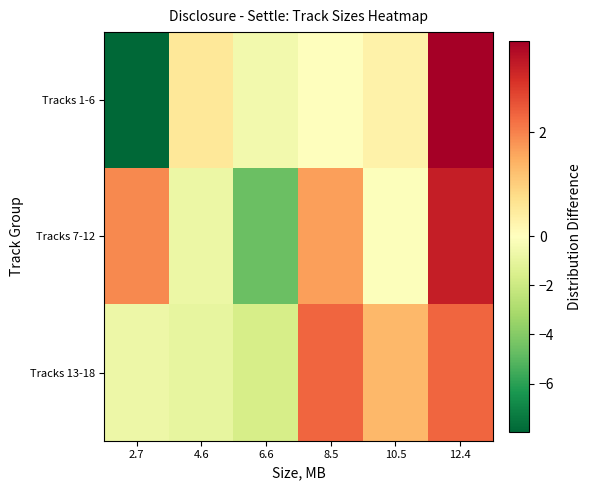

Which series has the largest total across all categories?

Tracks 13-18